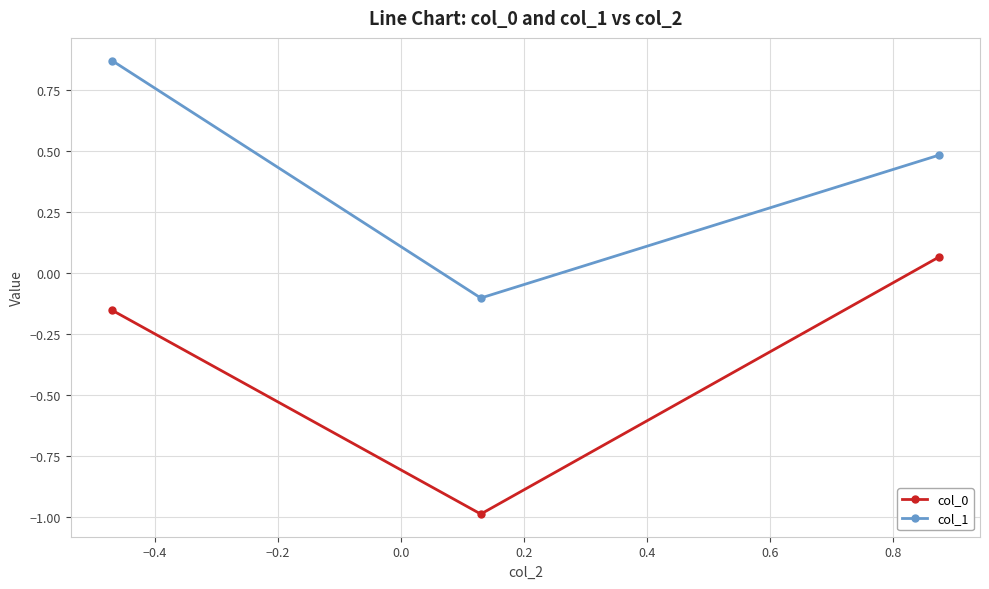

What is the value of the col_1 point at the 3rd from the left?

0.5